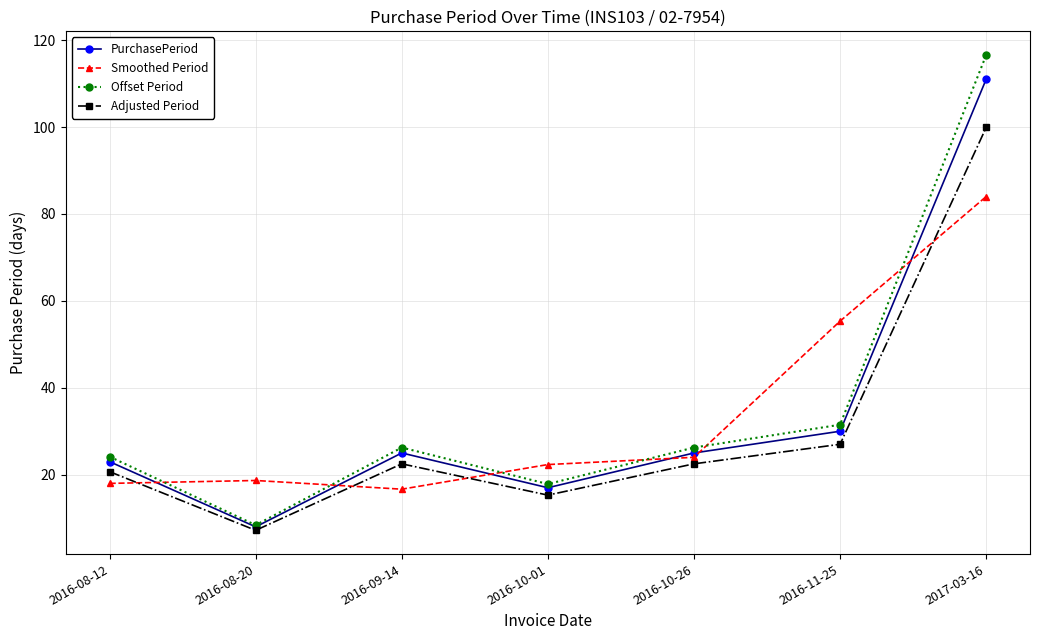

True or false: Smoothed Period has more than 1 points higher than both neighbors.

False